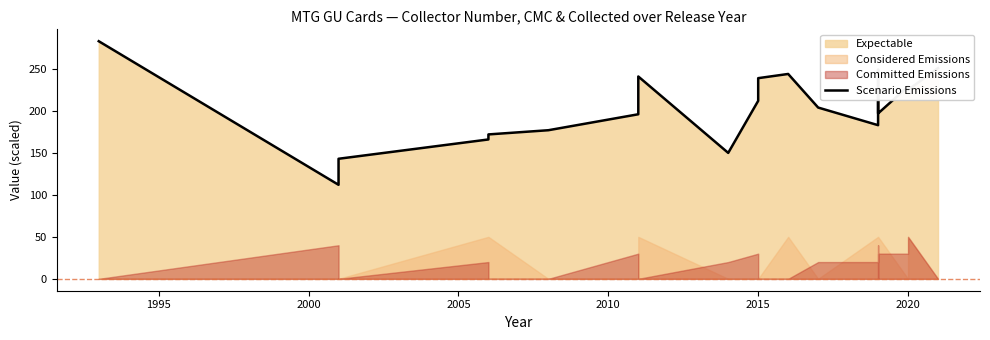

Reading right to left, transcribe all the data shown in this chart.

251	225	229	197	249	232	195	183	204	244	239	212	150	241	196	177	172	166	143	112	283